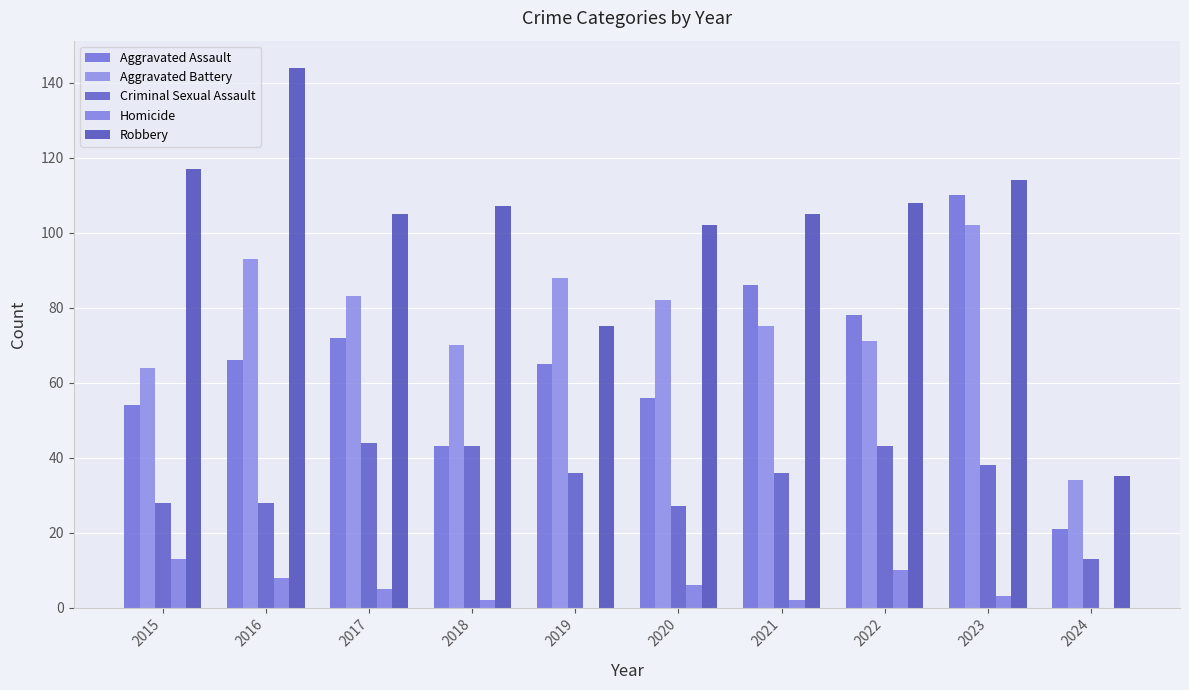

Reading left to right, what are all the values shown in this chart?

Aggravated Assault: 54	66	72	43	65	56	86	78	110	21
Aggravated Battery: 64	93	83	70	88	82	75	71	102	34
Criminal Sexual Assault: 28	28	44	43	36	27	36	43	38	13
Homicide: 13	8	5	2	0	6	2	10	3	0
Robbery: 117	144	105	107	75	102	105	108	114	35